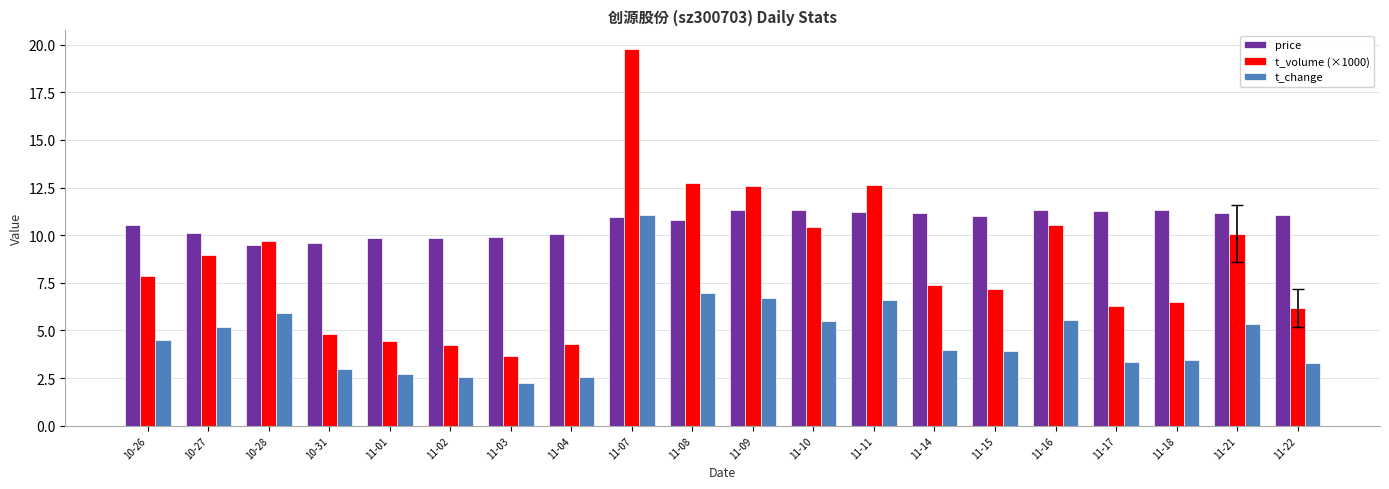

What is the difference between the maximum and minimum values in the price series?

1.8